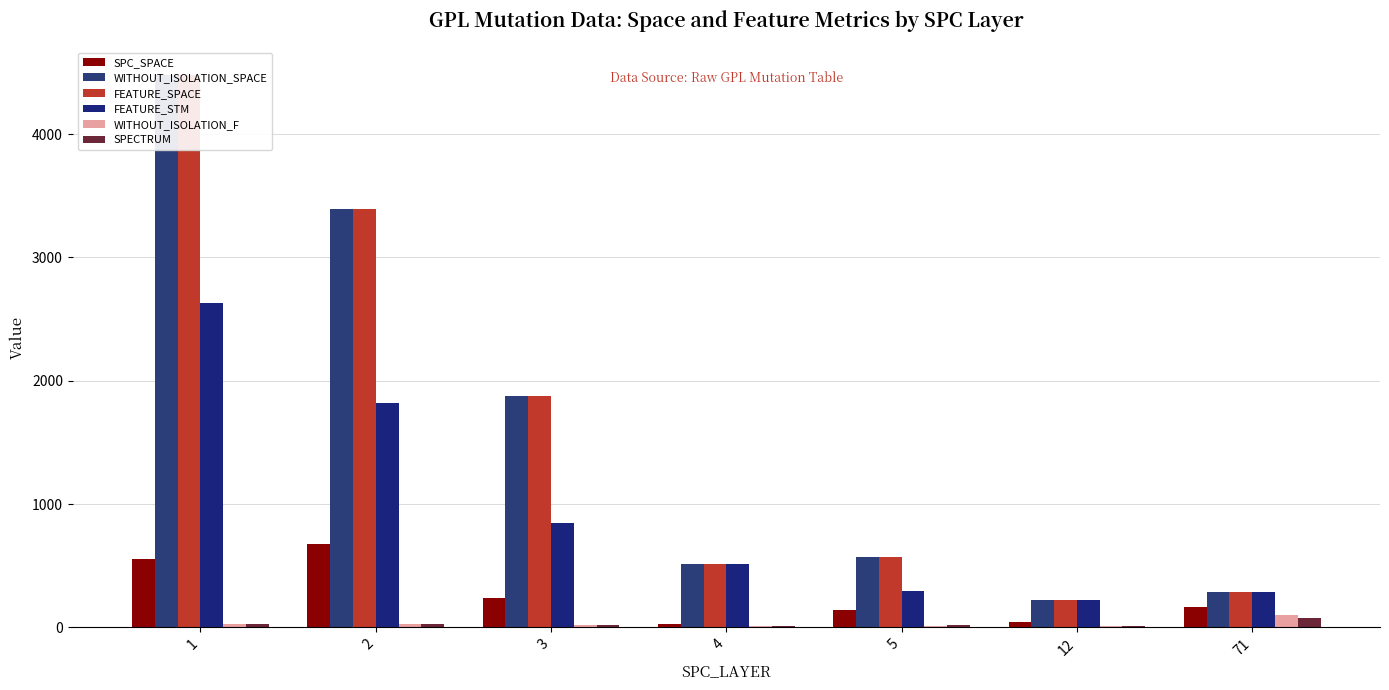

Rank the series at 3 from lowest to highest value.

WITHOUT_ISOLATION_F, SPECTRUM, SPC_SPACE, FEATURE_STM, WITHOUT_ISOLATION_SPACE, FEATURE_SPACE